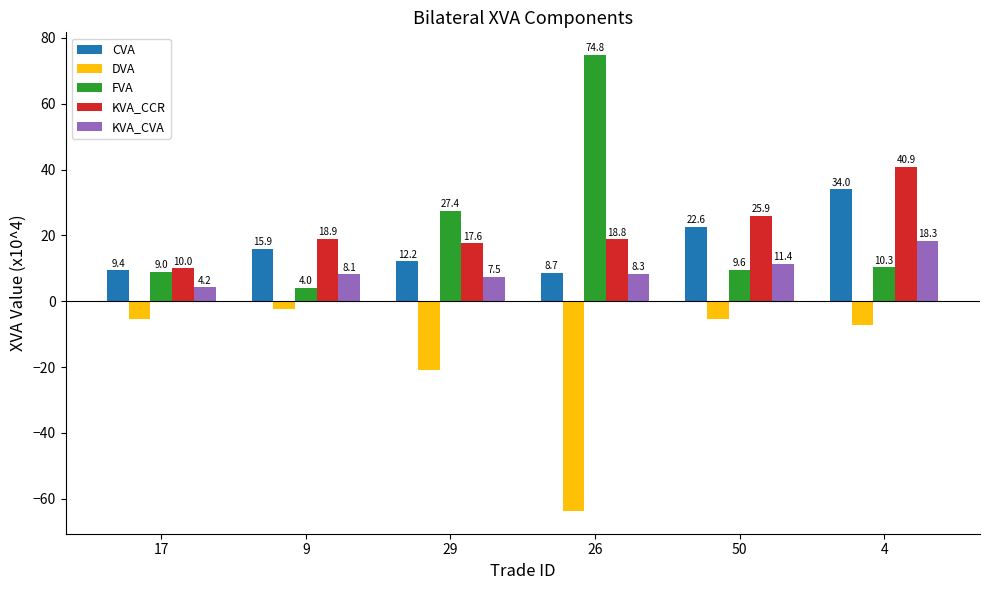

Rank the series at 50 from highest to lowest value.

KVA_CCR, CVA, KVA_CVA, FVA, DVA